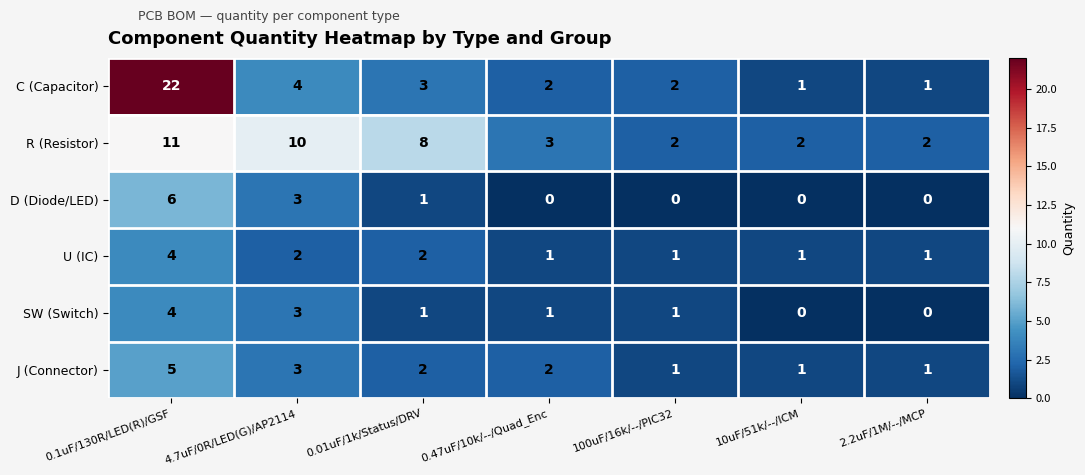

Which label corresponds to the largest value in the chart?

0.1uF/130R/LED(R)/GSF